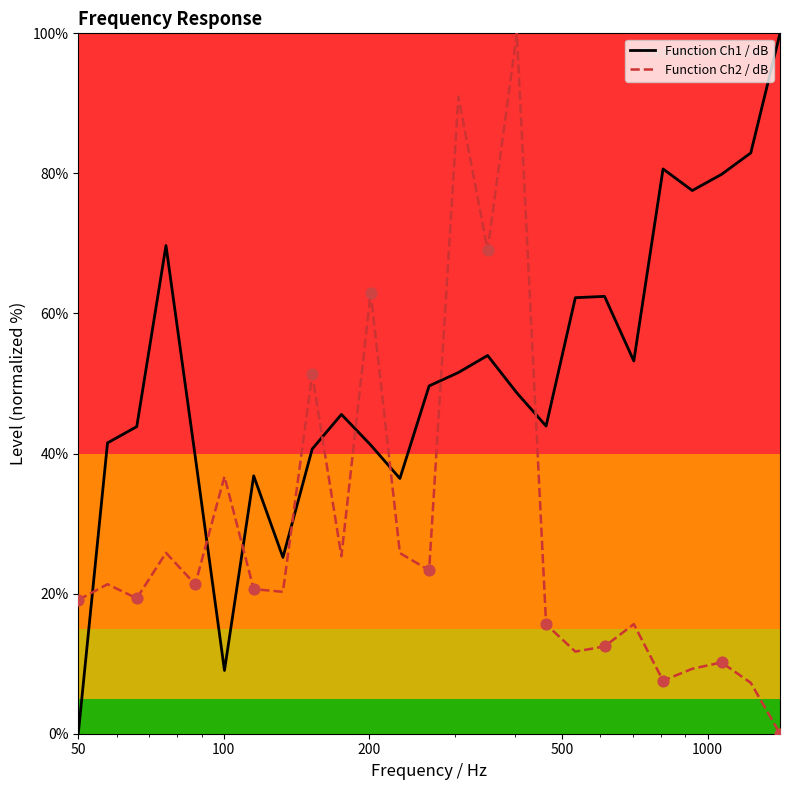

What are all the series names shown in the legend?

Function Ch1 / dB, Function Ch2 / dB